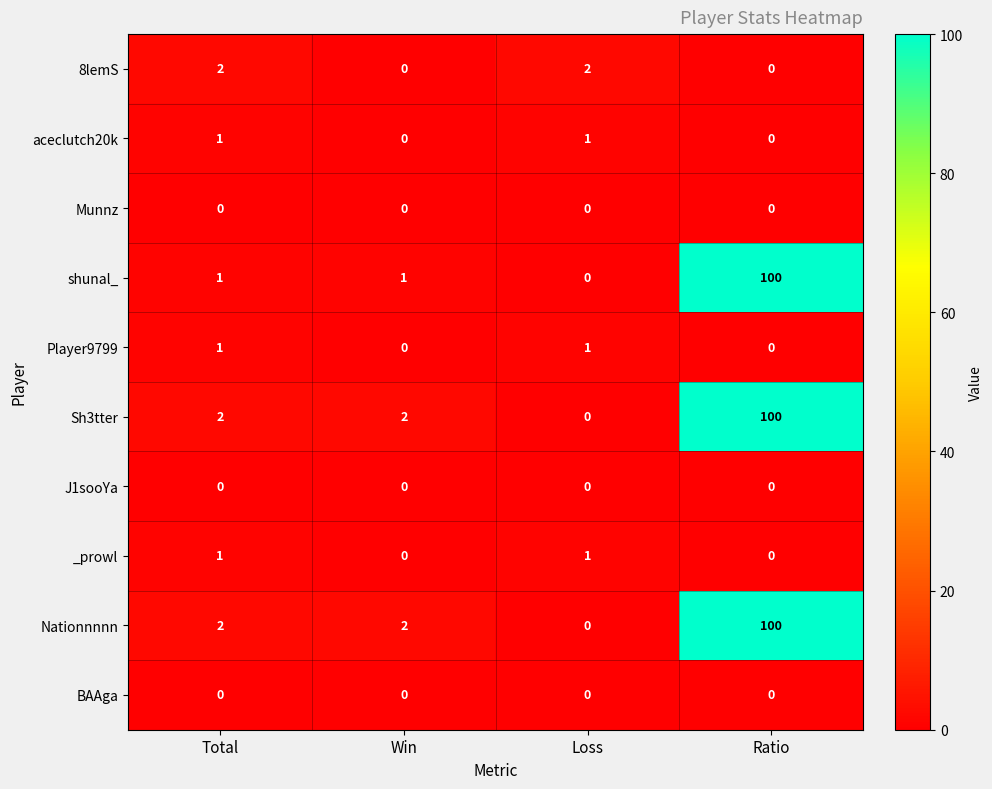

How many distinct data groups are displayed?

10